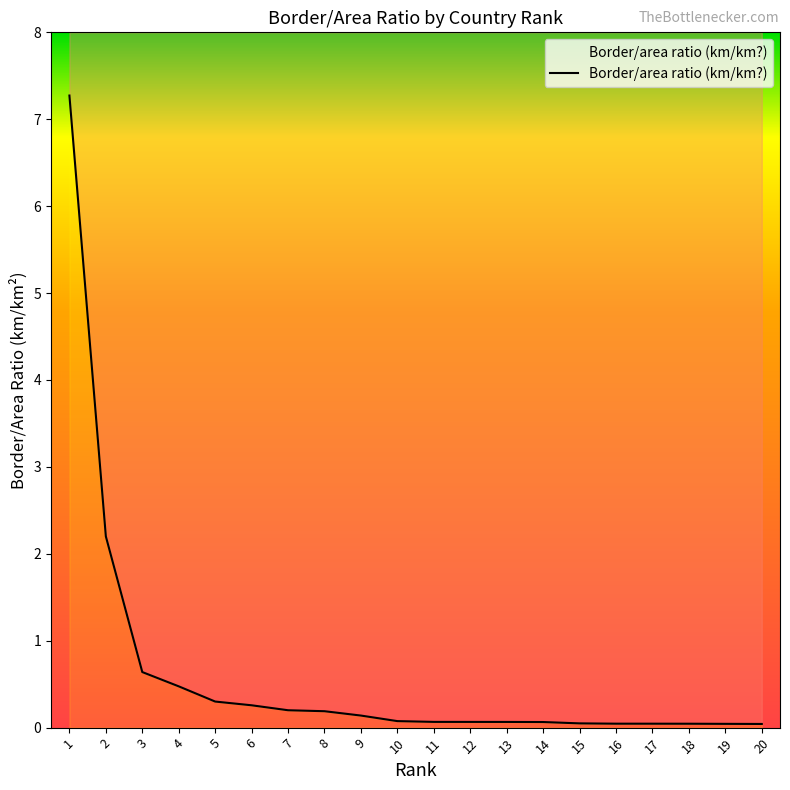

What is the sum of the values at 14 and 11?

0.1